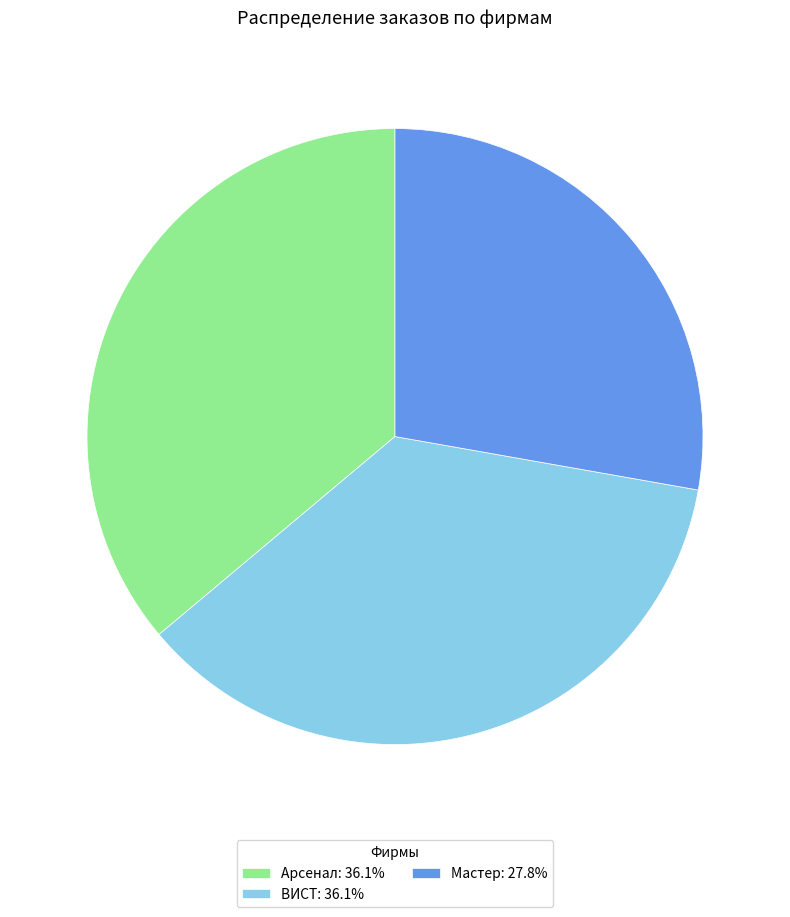

Is there any slice that represents more than half of the pie?

No